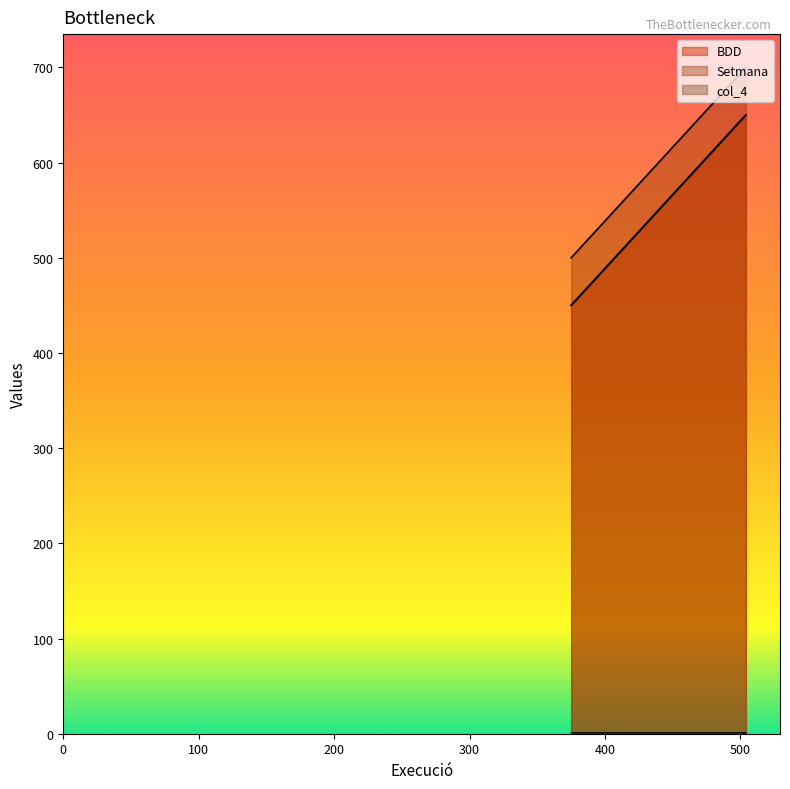

Count the number of data series in this chart.

3